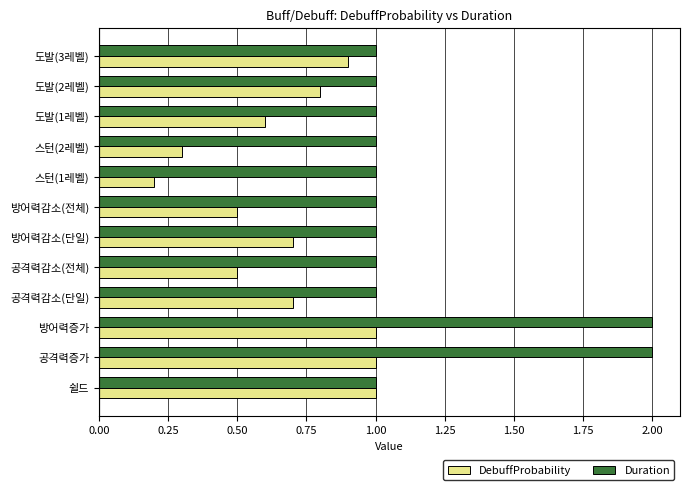

At which label does DebuffProbability reach its minimum?

스턴(1레벨)